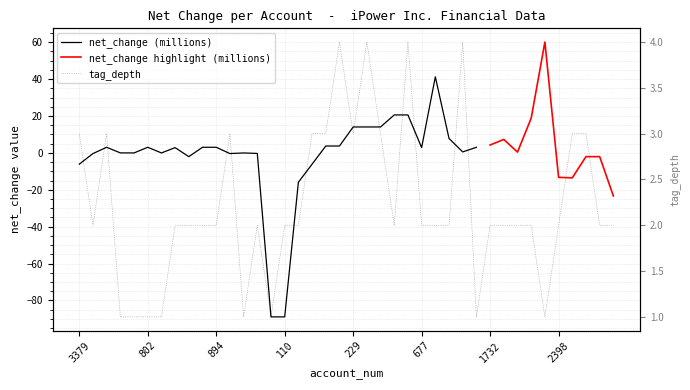

How many data points are less than 2?

8